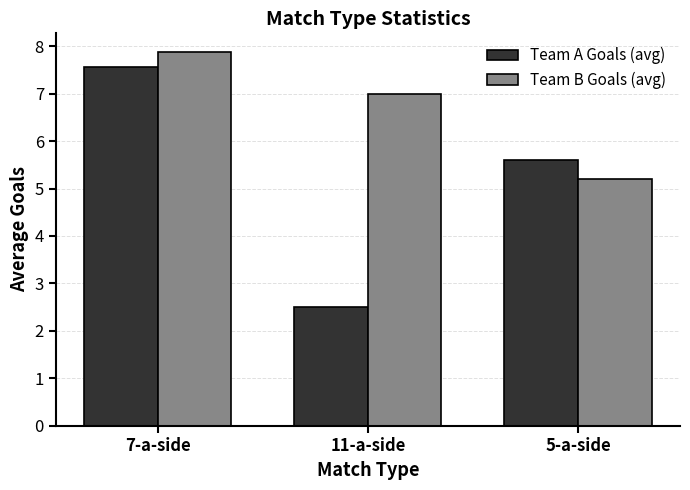

How many data points does each series have?

3